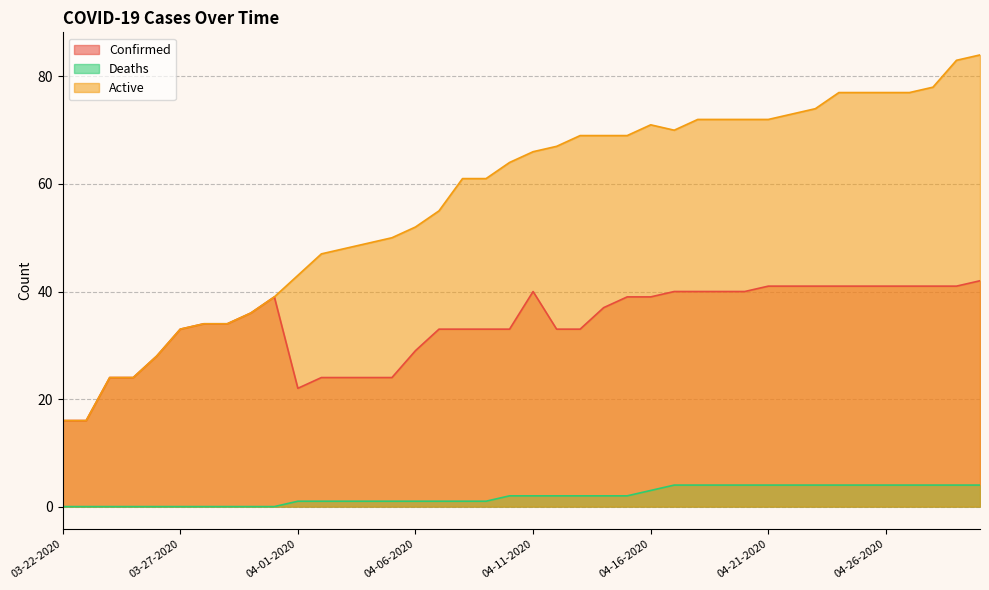

What is the spread (max minus min) of values at 03-28-2020?

34